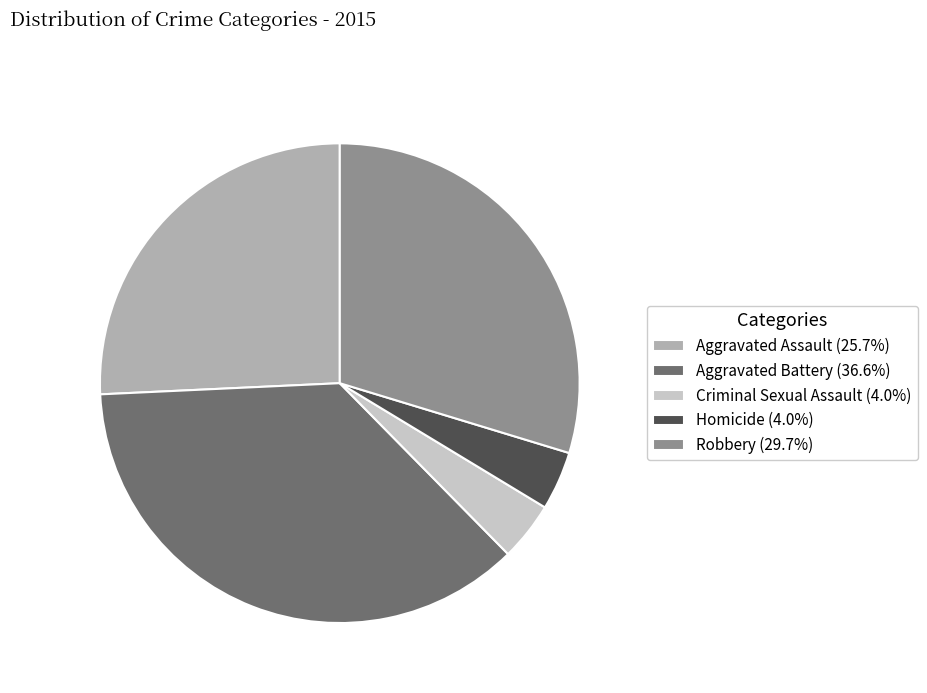

Is there any slice that represents more than half of the pie?

No